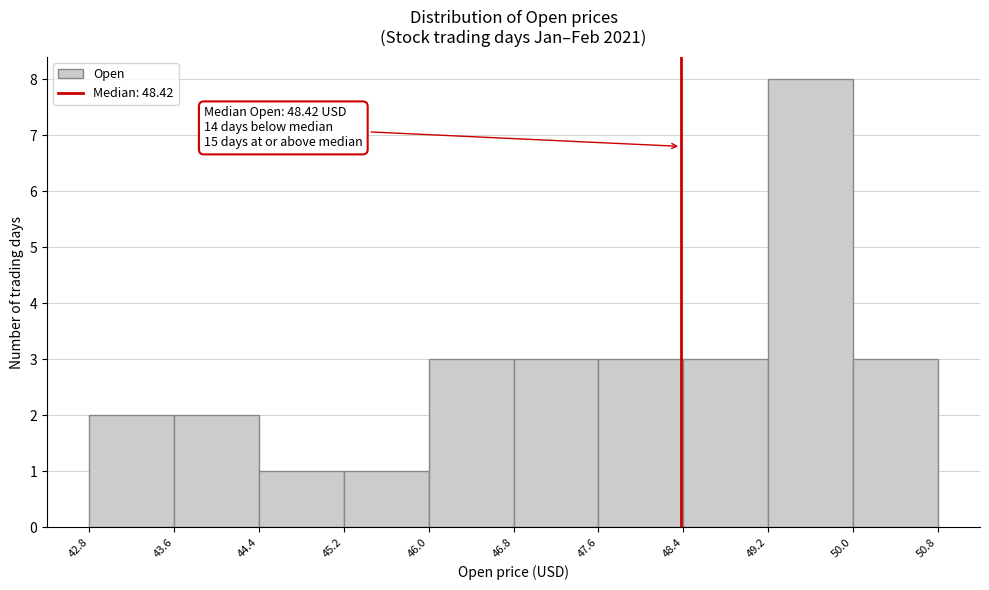

Which range on the x-axis has the tallest bar?

49.2 to 50.0